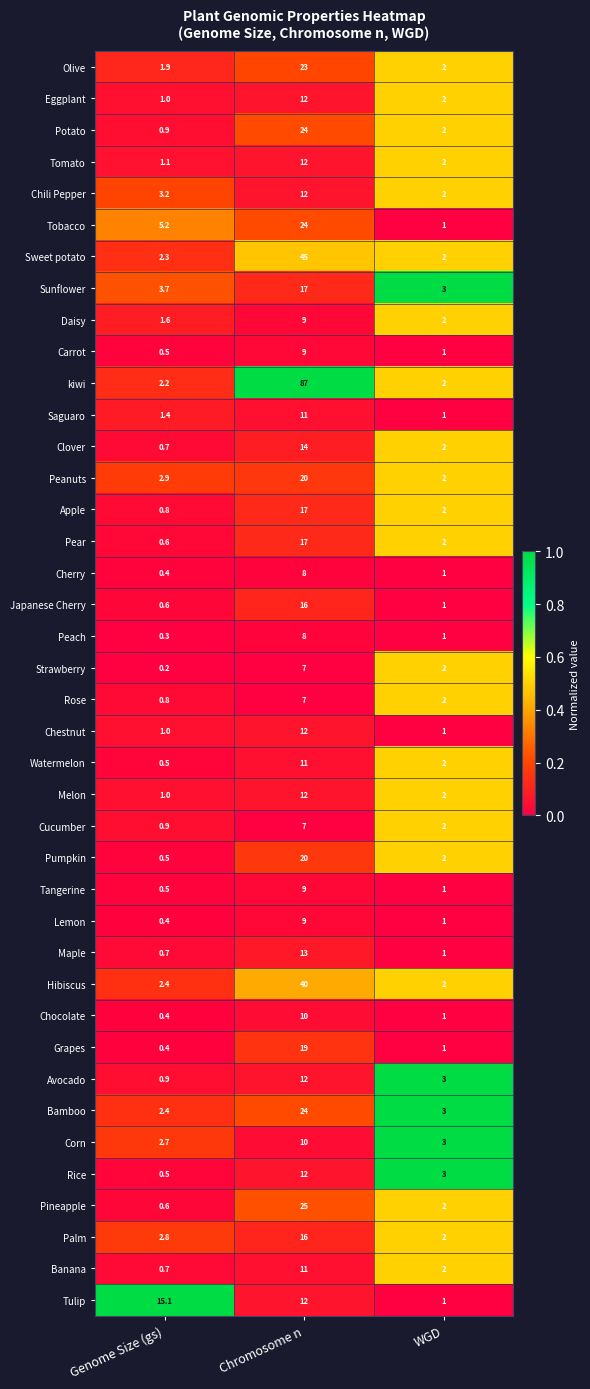

Which series has the largest range (max minus min)?

kiwi